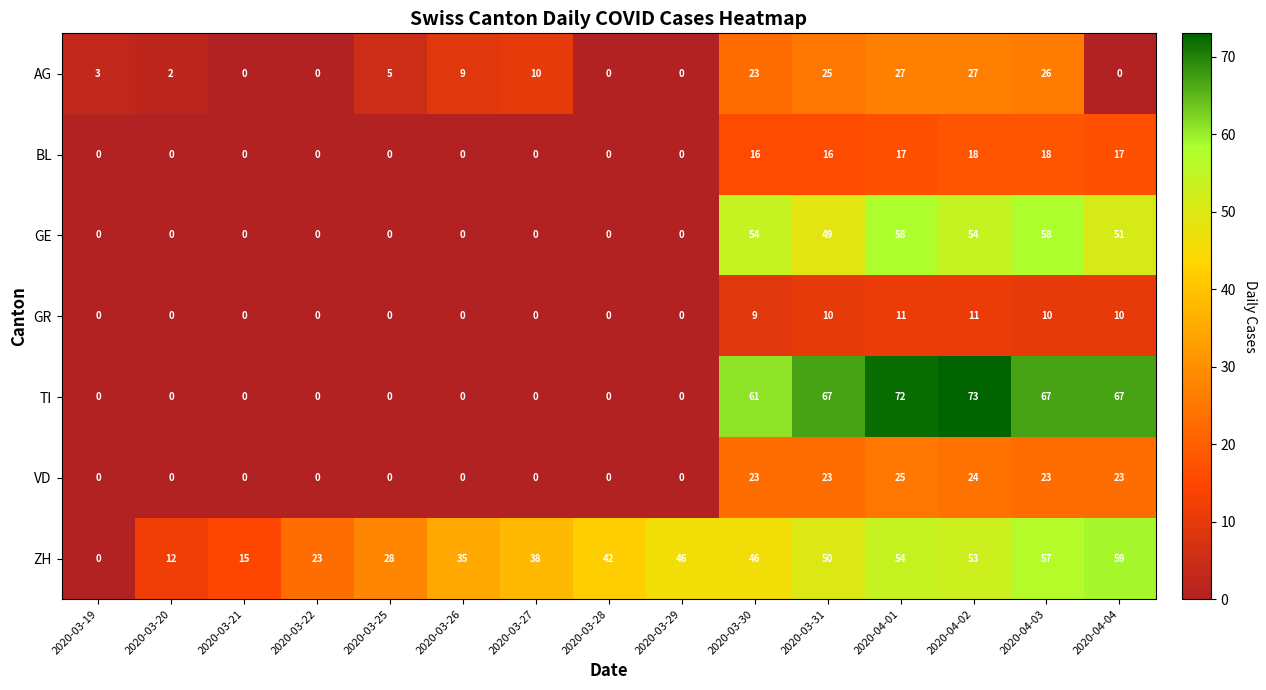

How many data points in GR are above 0?

6